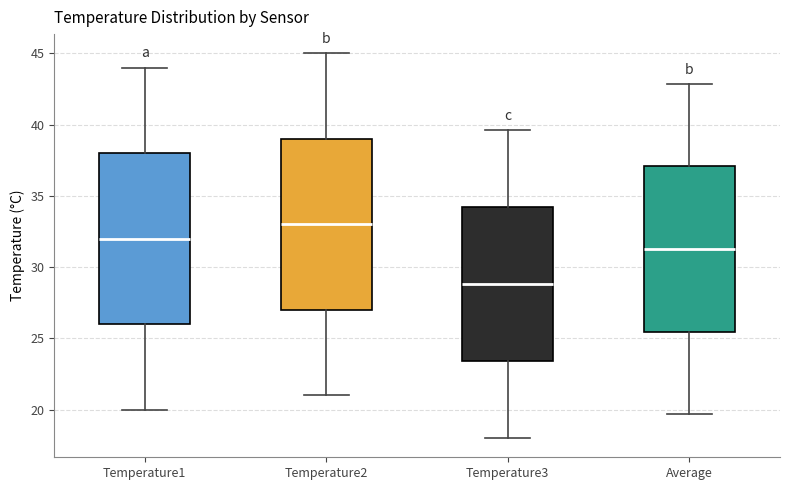

Reading left to right, transcribe this box plot: for each box, give where its median line is, the range the box spans, and where its two whiskers end, as read against the y-axis. The values are not printed on the chart, so give them approximately, as read against the axis.

Temperature1: median 32.0, box 26.0 to 38.0, whiskers 20.0 to 44.0
Temperature2: median 33.0, box 27.0 to 39.0, whiskers 21.0 to 45.0
Temperature3: median 29.0, box 23.5 to 34.0, whiskers 18.0 to 39.5
Average: median 31.5, box 25.5 to 37.0, whiskers 19.5 to 43.0